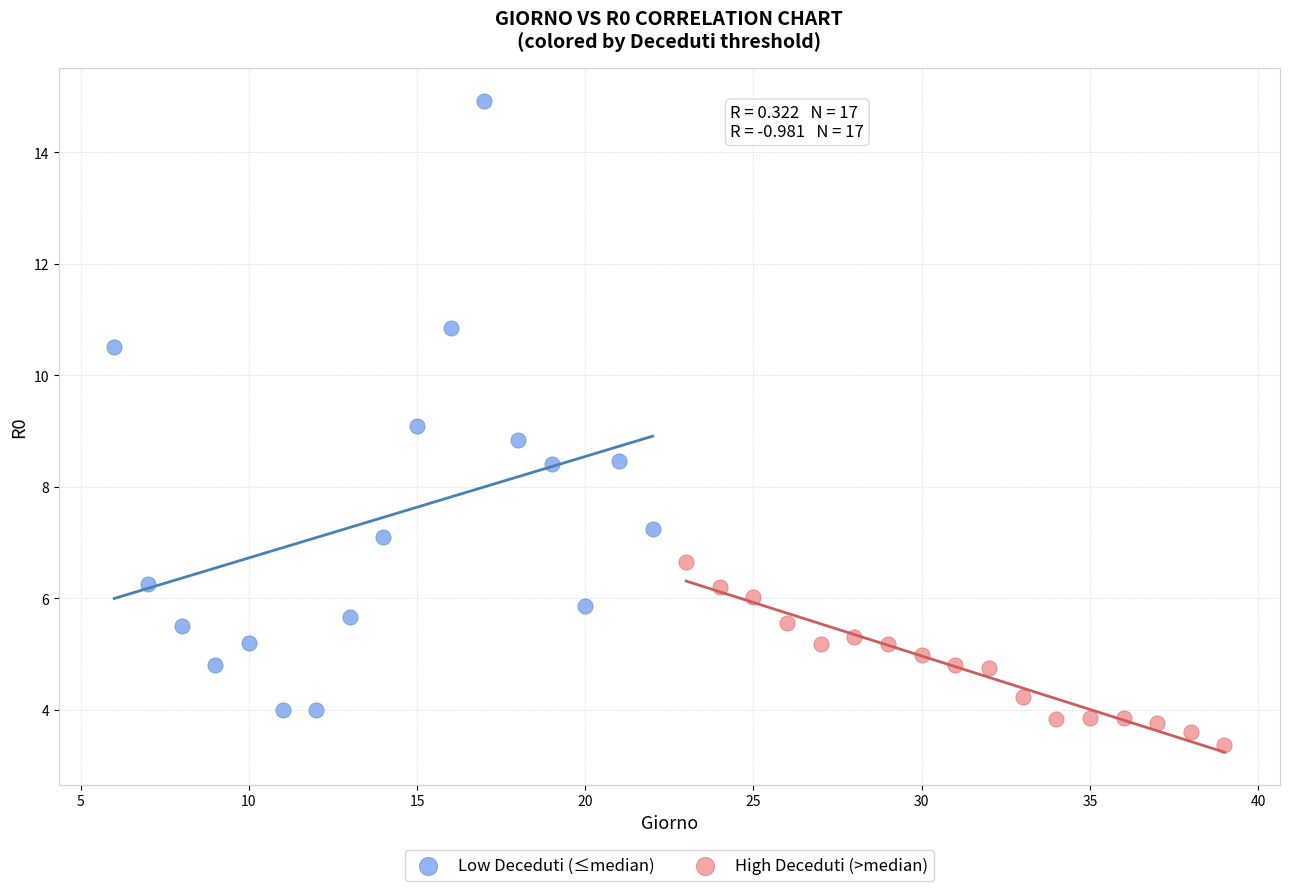

Which series contains the lowest Y value?

High Deceduti (>median)